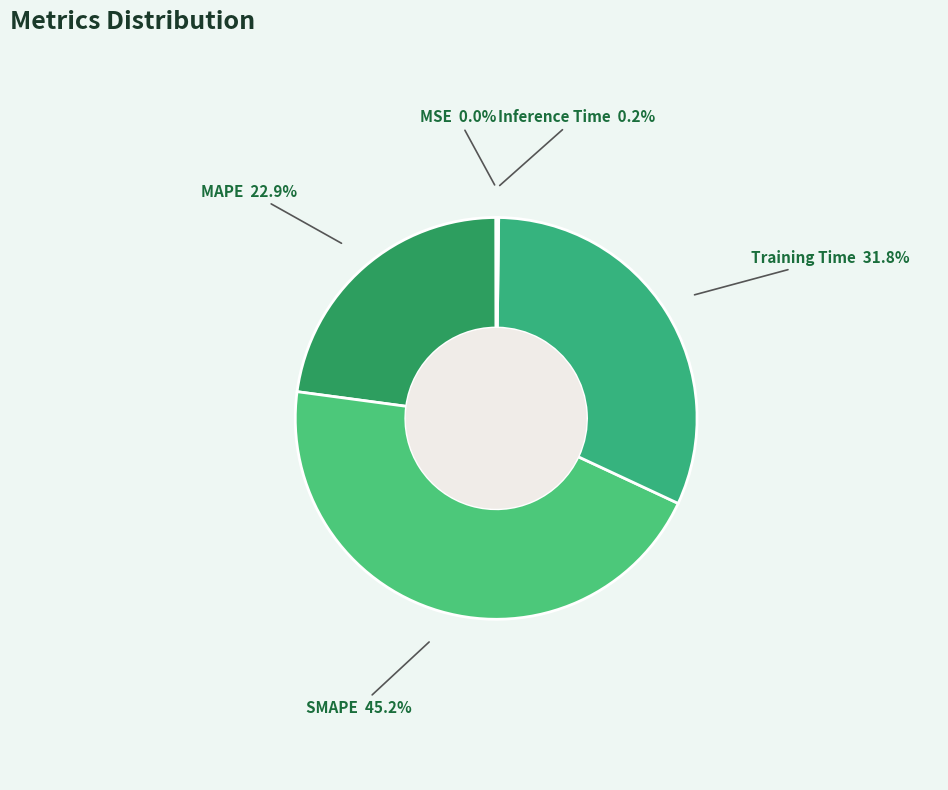

How much of the chart is everything except MAPE?

77.1%